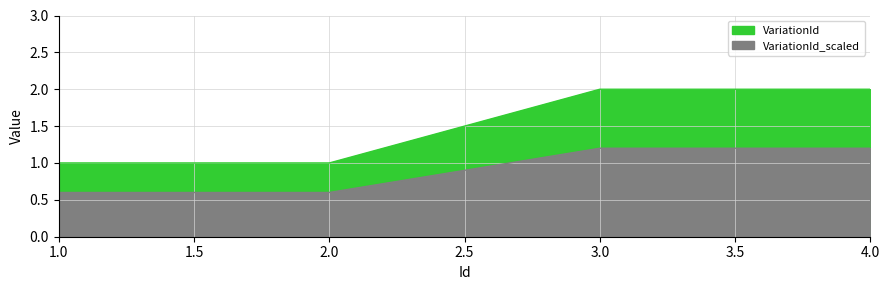

List the labels in order of value, smallest first.

1, 2, 3, 4